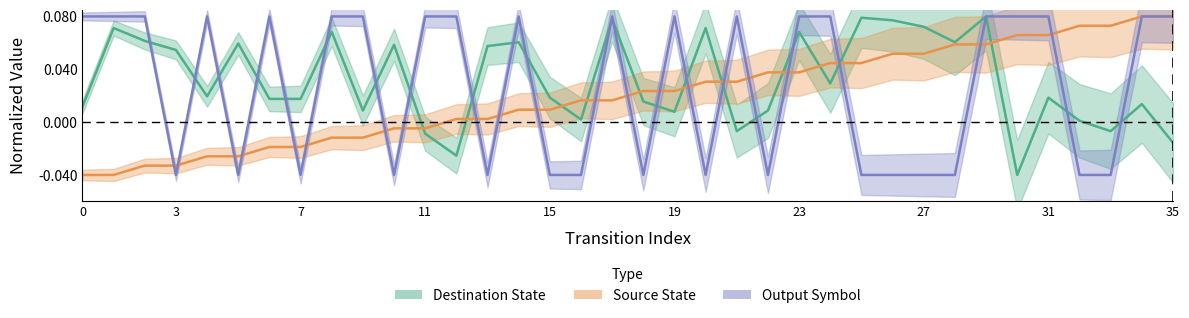

At which label does Destination State reach its peak?

29